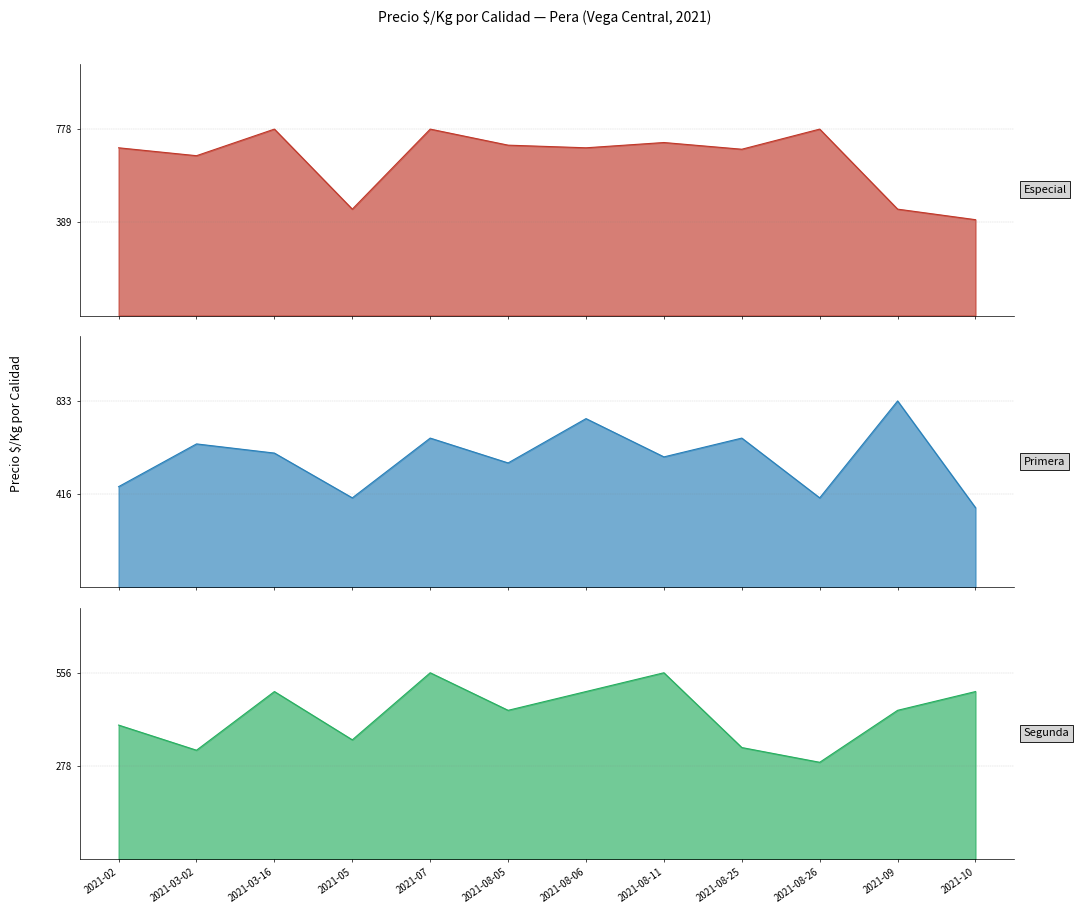

Count the number of data series in this chart.

3